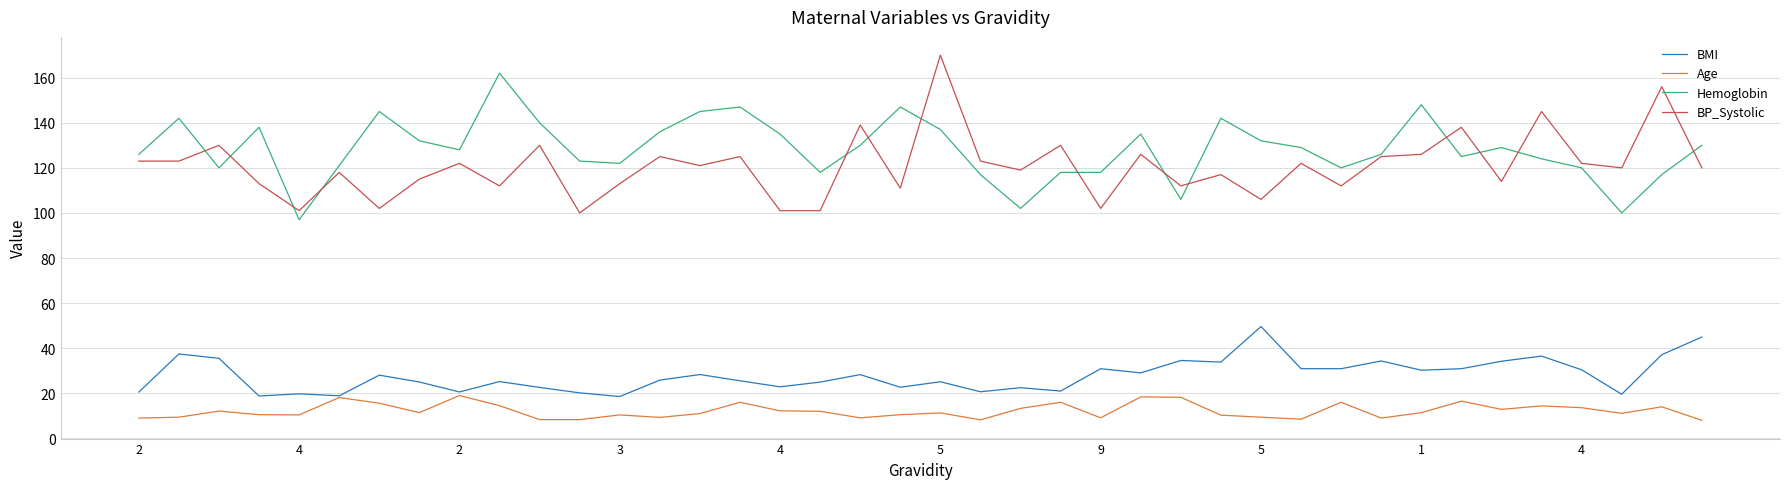

List the series in order of their peak value, lowest first.

Age, BMI, Hemoglobin, BP_Systolic